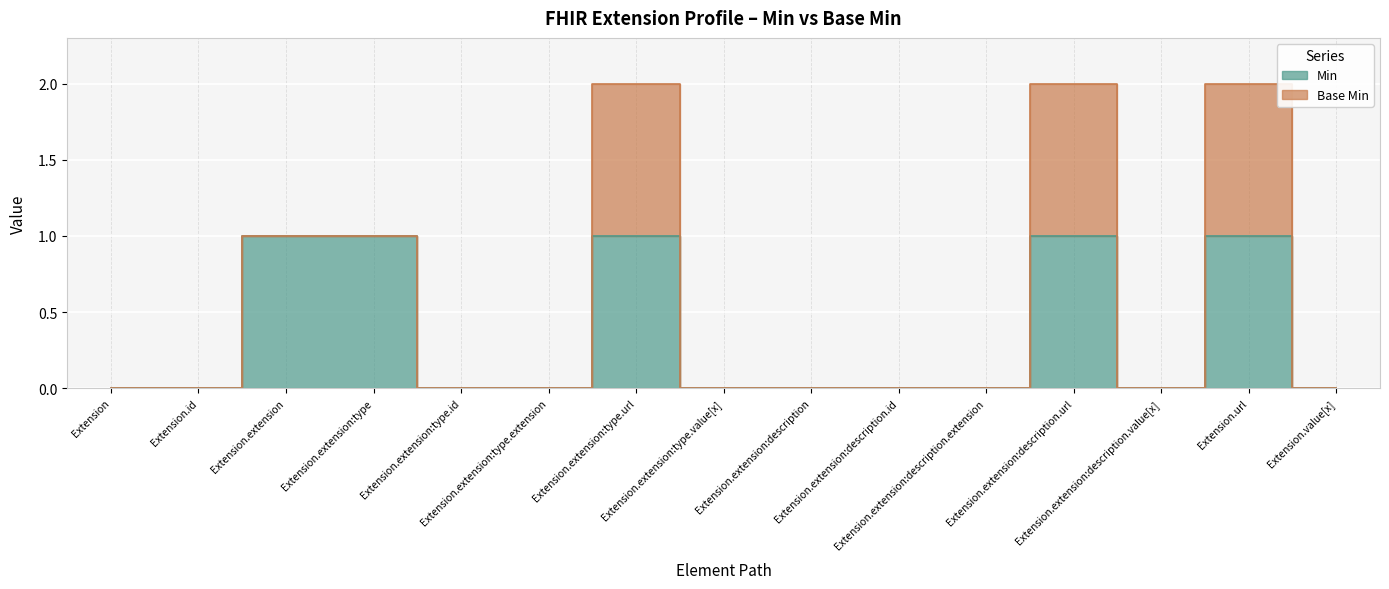

Reading left to right, extract all data points from this chart.

Extension=0	Extension.id=0	Extension.extension=1	Extension.extension:type=1	Extension.extension:type.id=0	Extension.extension:type.extension=0	Extension.extension:type.url=1	Extension.extension:type.value[x]=0	Extension.extension:description=0	Extension.extension:description.id=0	Extension.extension:description.extension=0	Extension.extension:description.url=1	Extension.extension:description.value[x]=0	Extension.url=1	Extension.value[x]=0